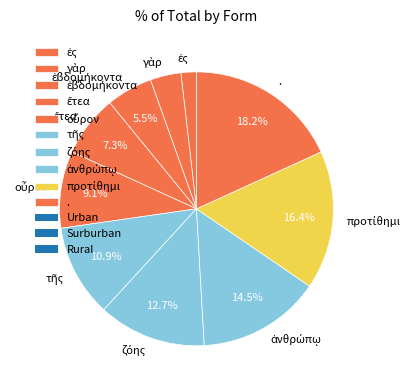

Is there a majority slice in this chart?

No